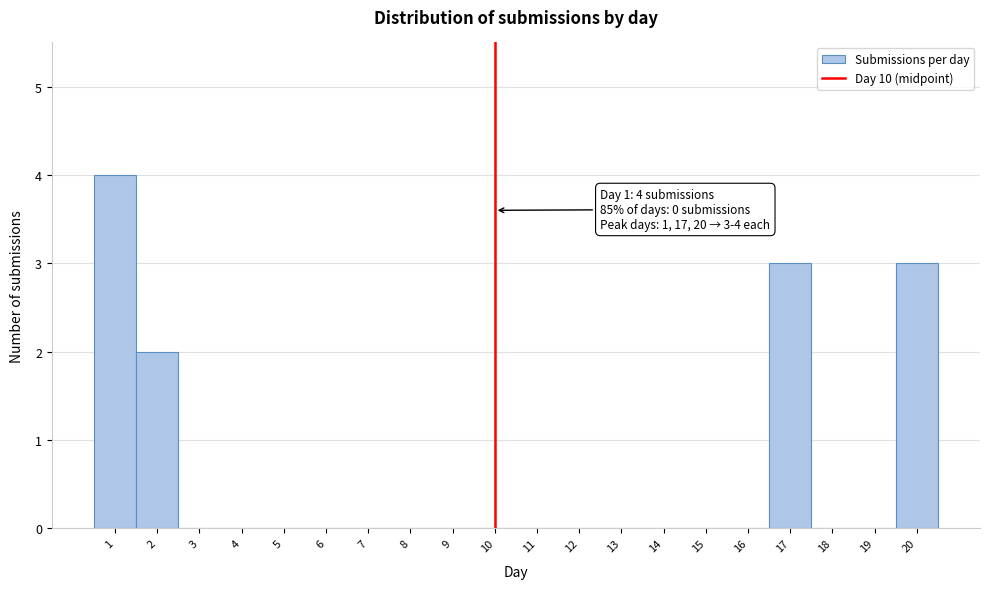

Over which range of the x-axis is the bar tallest?

0.5 to 1.5